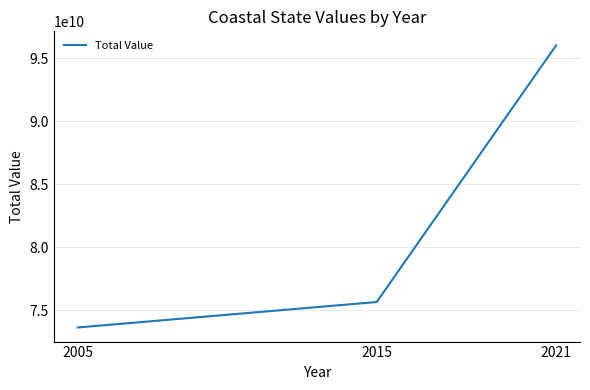

Which has a higher value, 2021 or 2005?

2021